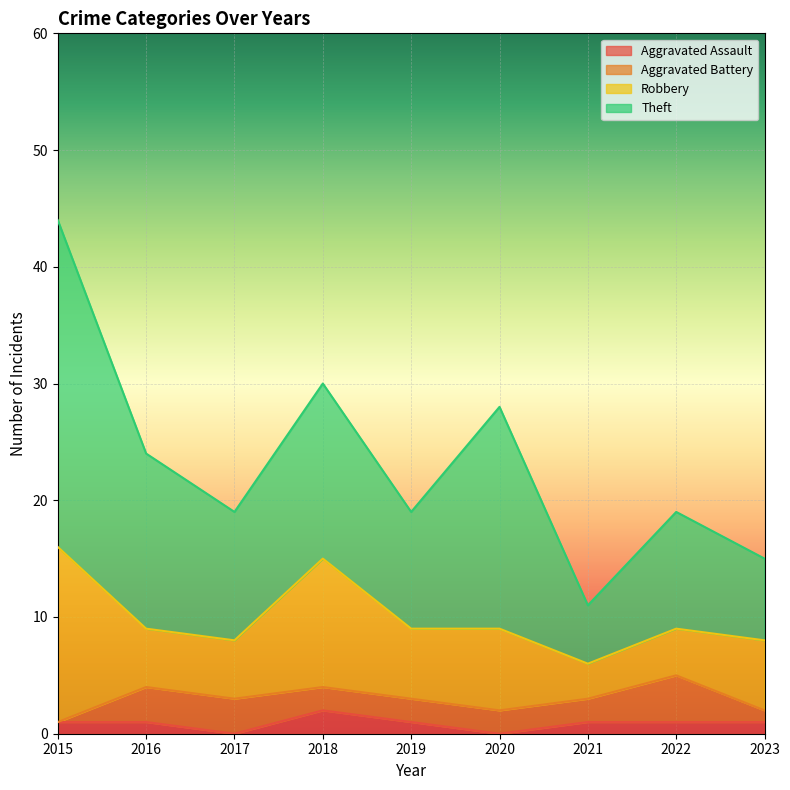

What is the value of the Aggravated Assault point at the 9th from the left?

1